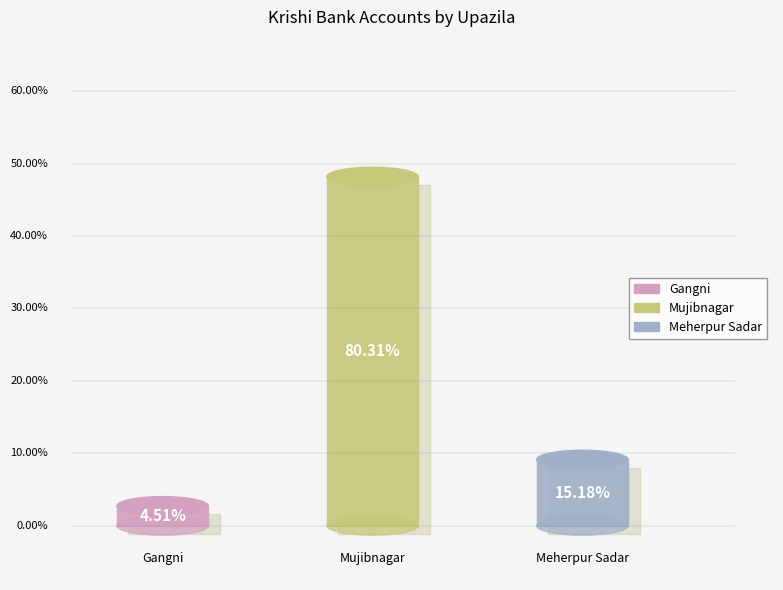

Which slice is the smallest?

Gangni